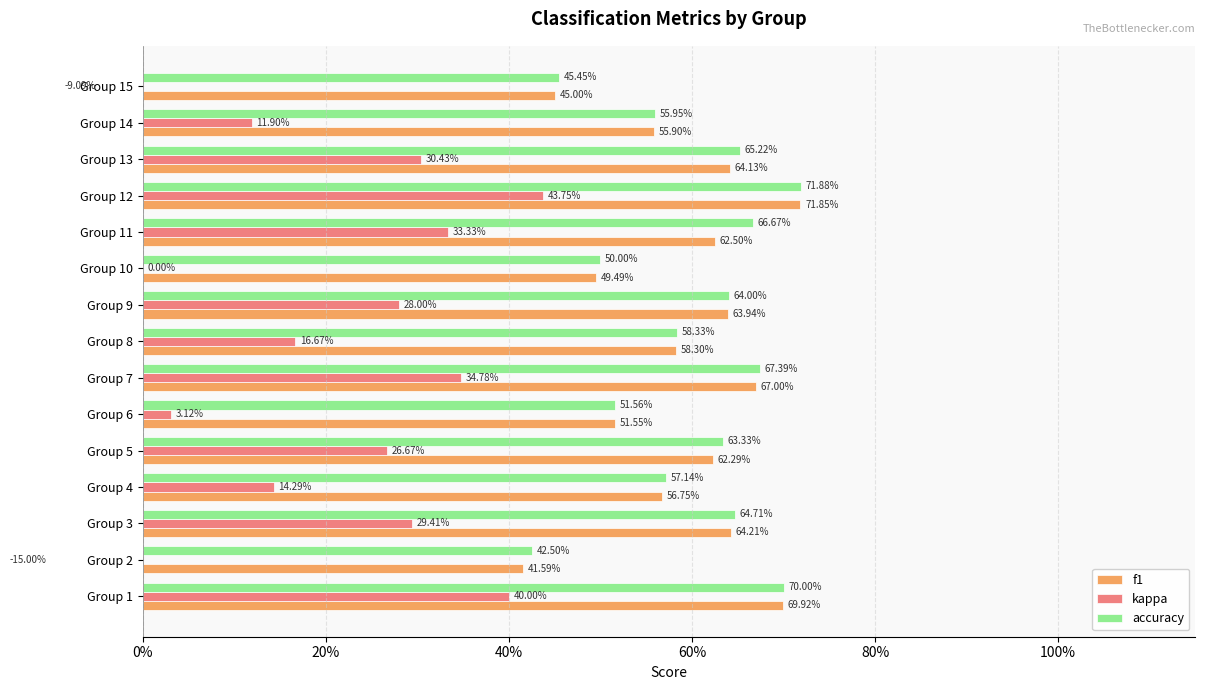

Which series has the largest total across all categories?

accuracy